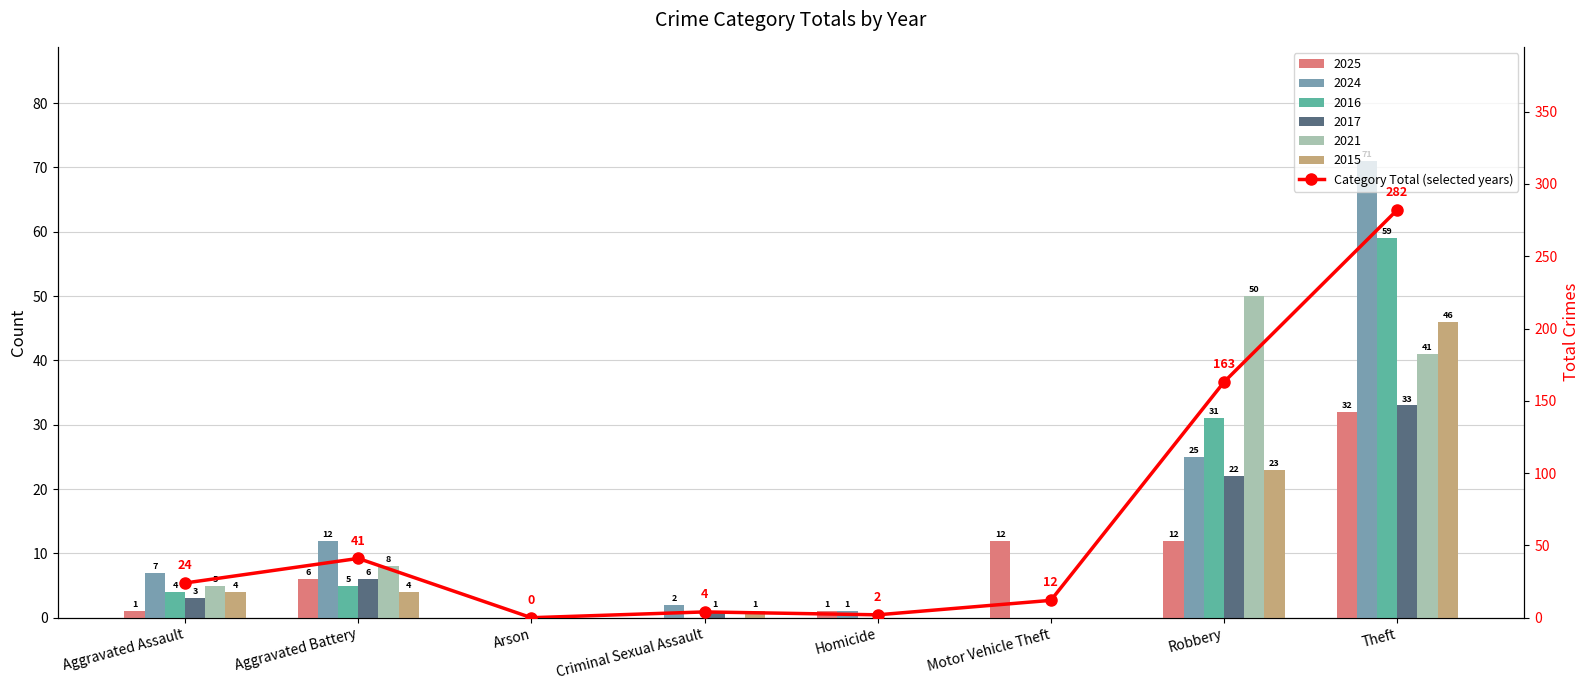

Between Robbery and Theft, which is larger?

Theft